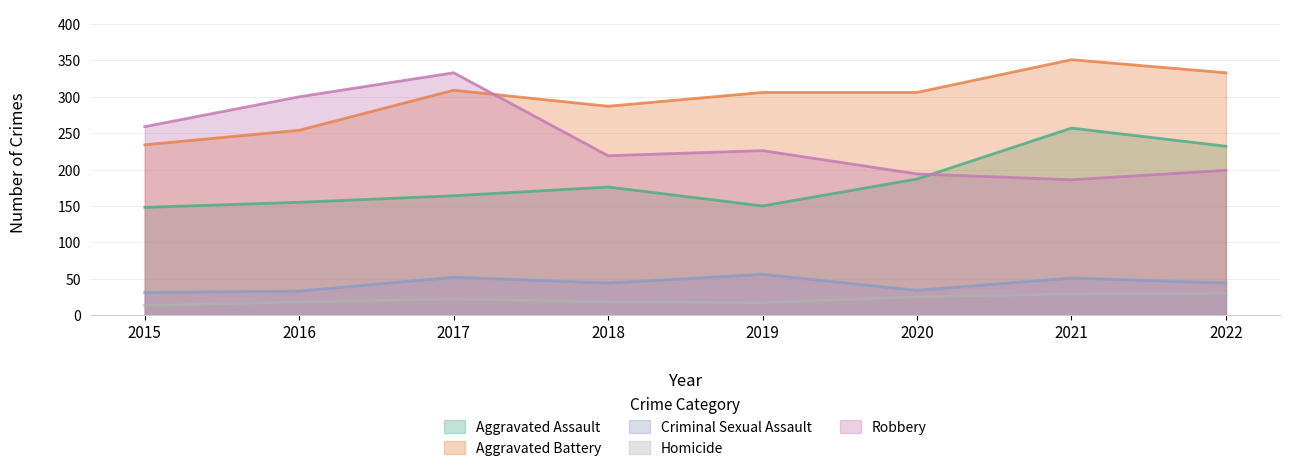

Read the Aggravated Battery value at 2015.

234